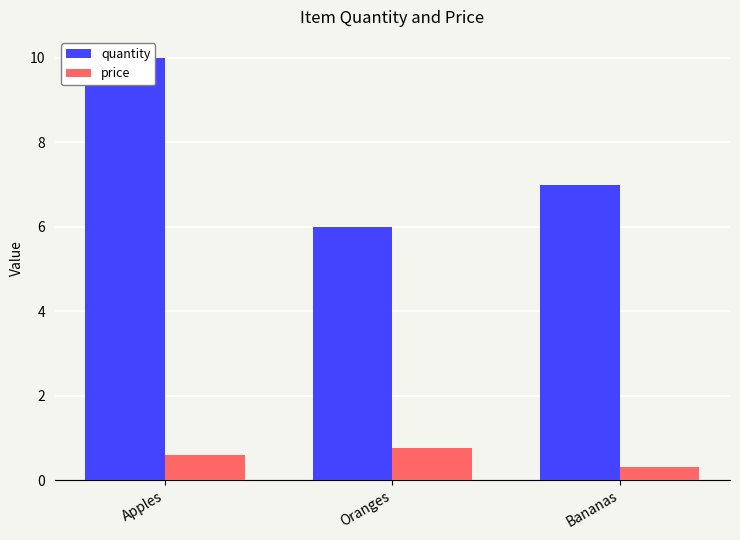

What is the difference between the quantity values at Bananas and Oranges?

1.0